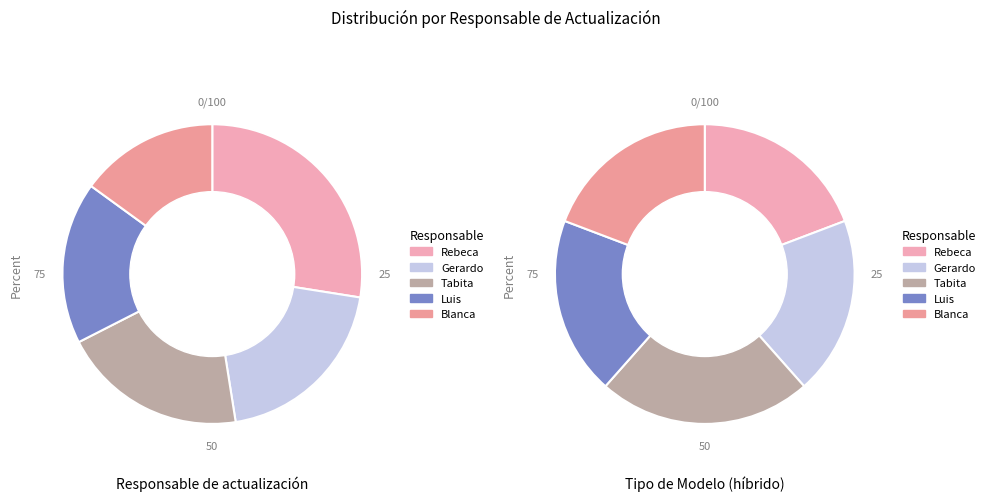

Combined, do Rebeca and Gerardo account for over 50%?

No